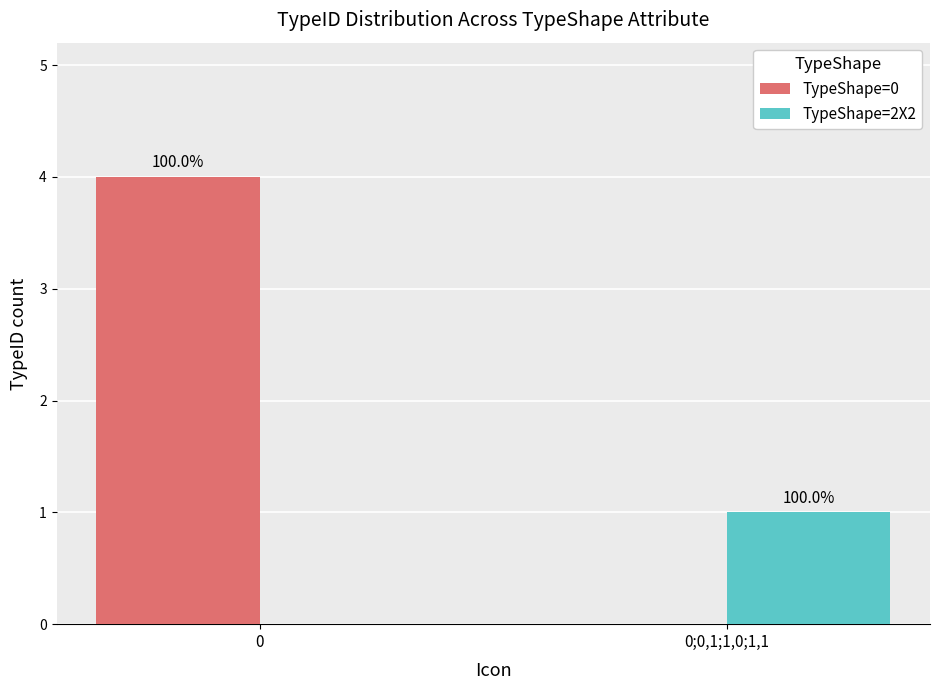

How many groups of bars are there?

2